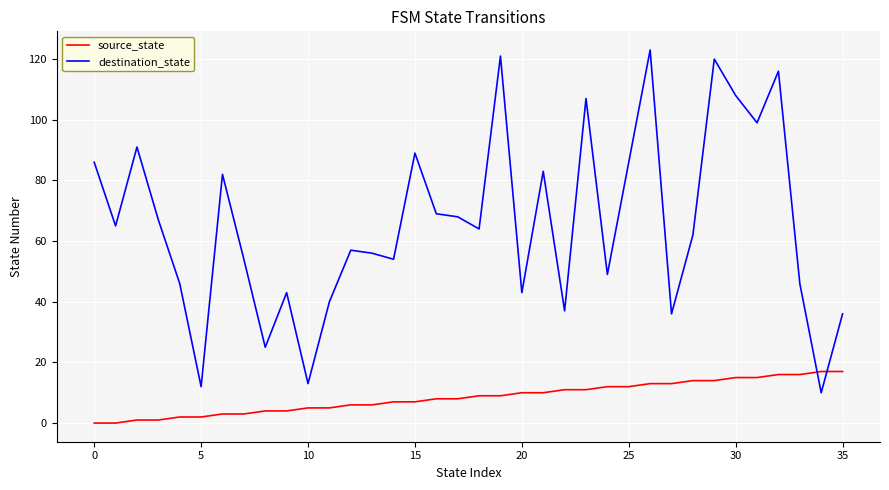

Which series has the largest total across all categories?

destination_state